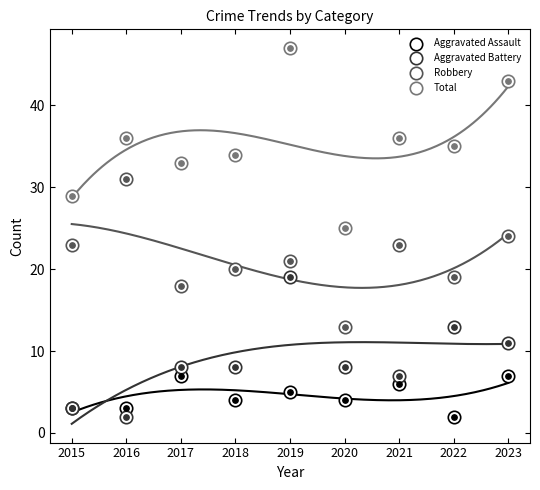

What are all the series names shown in the legend?

Aggravated Assault, Aggravated Battery, Robbery, Total